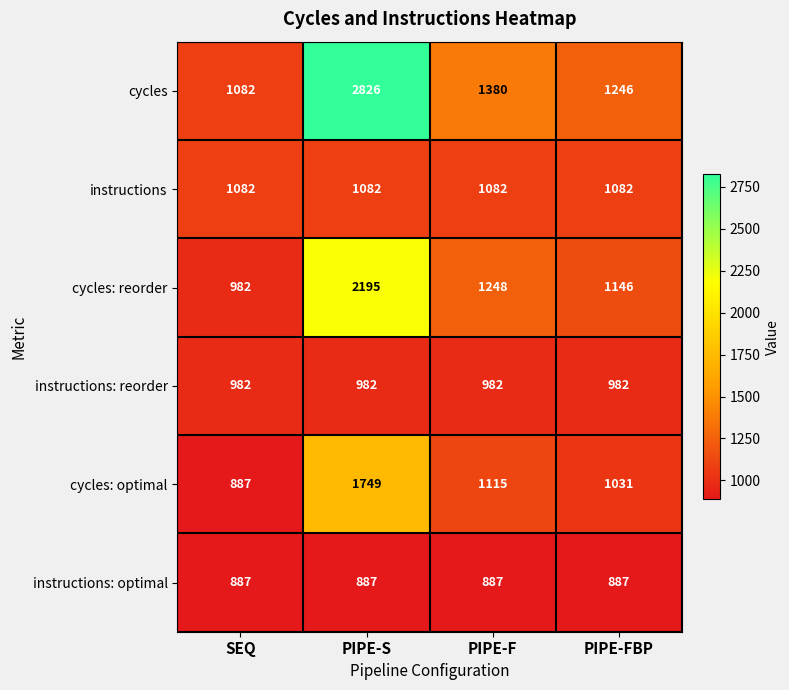

What is the difference between the maximum and minimum values in the cycles: reorder series?

1213